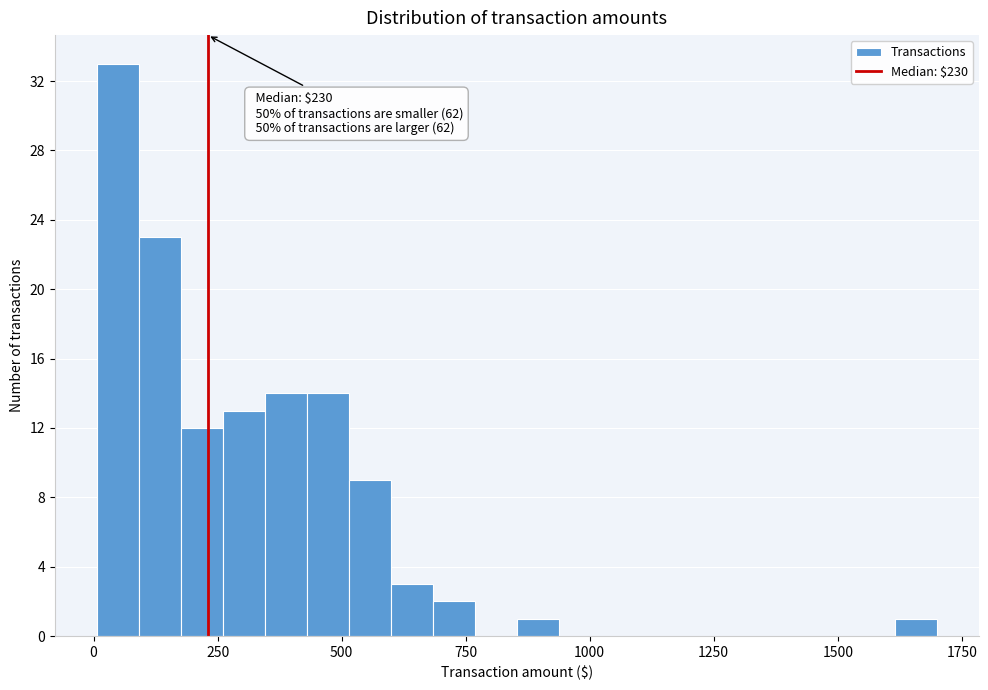

Read against the x-axis, roughly where is the centre of the tallest bar?

50